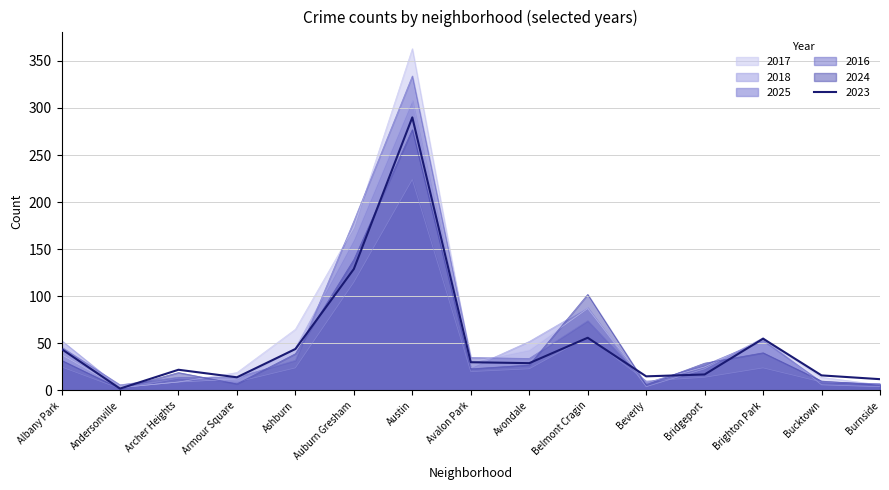

What is the total value across all series at Avalon Park?

162